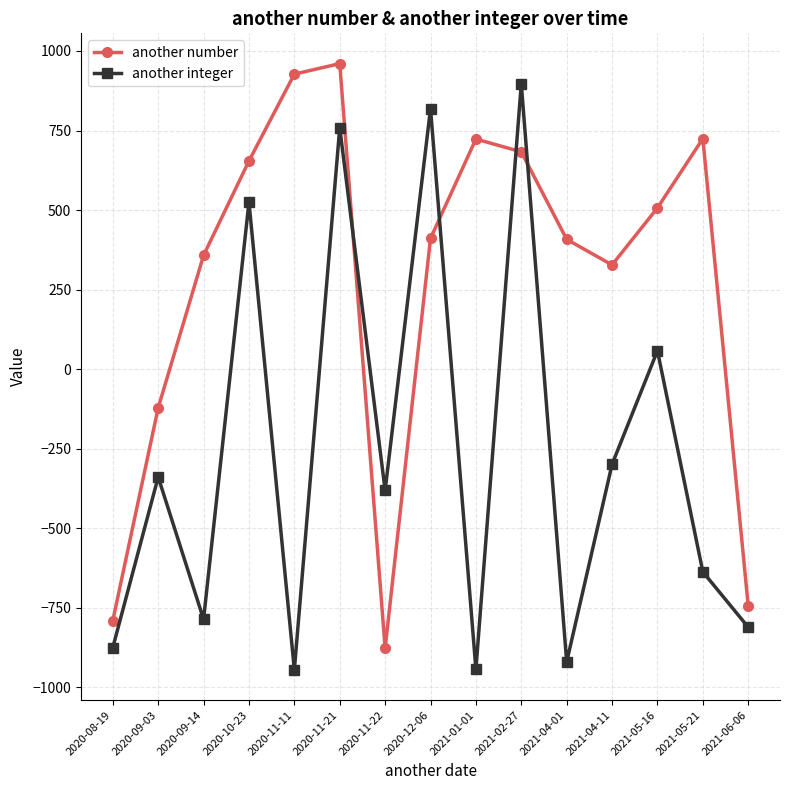

Is this an area chart (filled region under the line)?

No